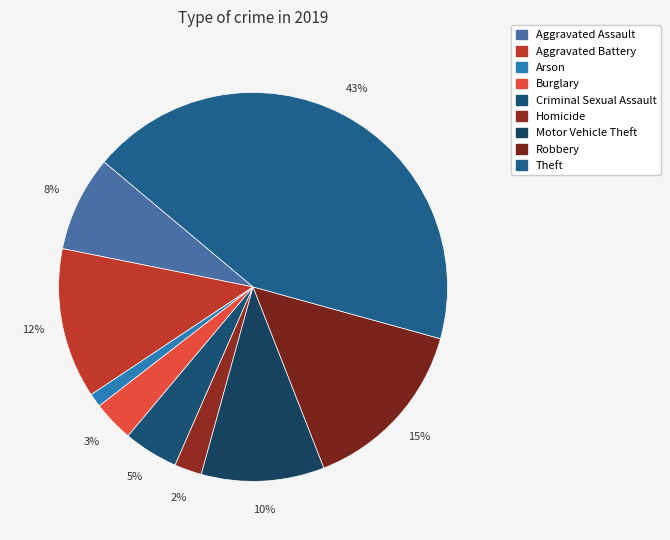

The Robbery slice represents 15% of the pie. True or false?

True